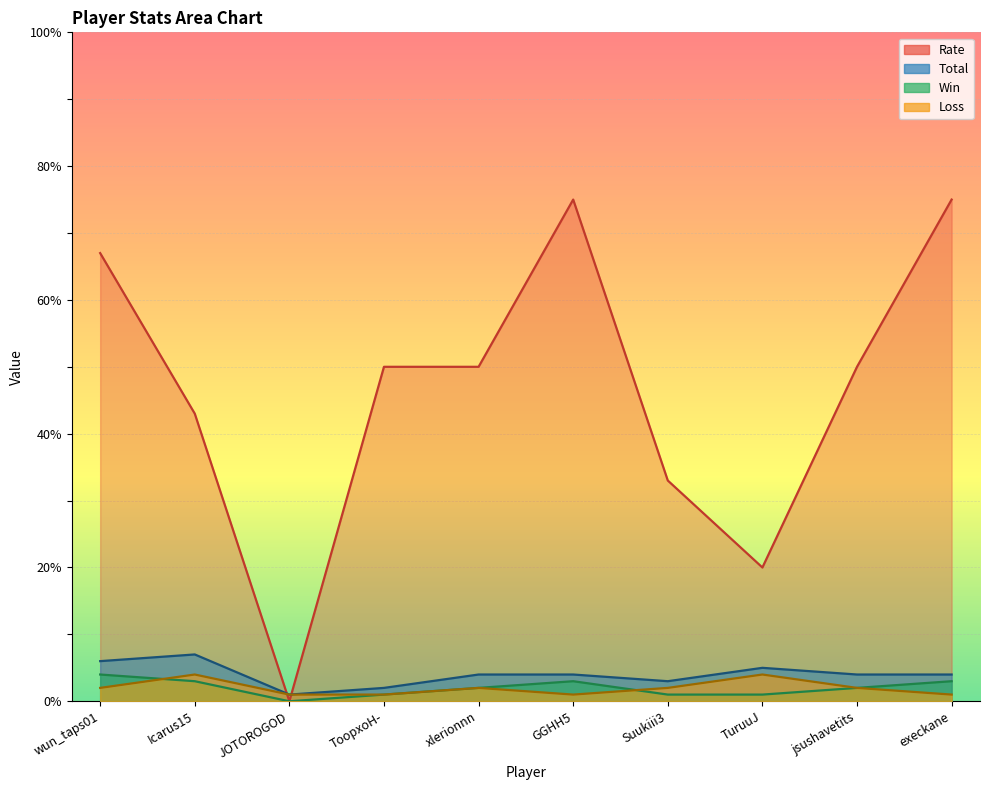

Which label corresponds to the largest value in the chart?

GGHH5